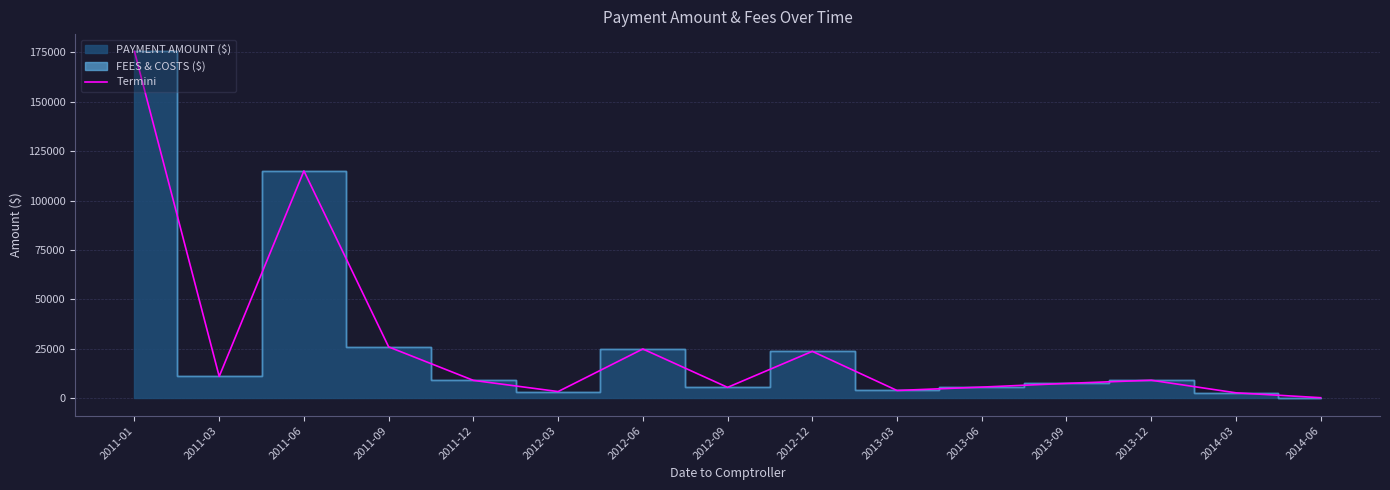

Is it true that the value at 2012-06 is 36107.7?

False